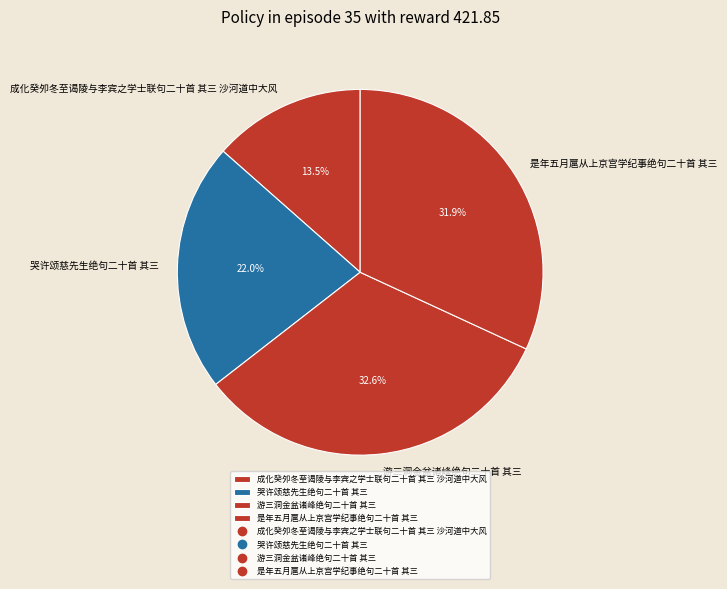

Rank the categories by value from highest to lowest.

游三洞金盆诸峰绝句二十首 其三, 是年五月扈从上京宫学纪事绝句二十首 其三, 哭许颂慈先生绝句二十首 其三, 成化癸夘冬至谒陵与李宾之学士联句二十首 其三 沙河道中大风